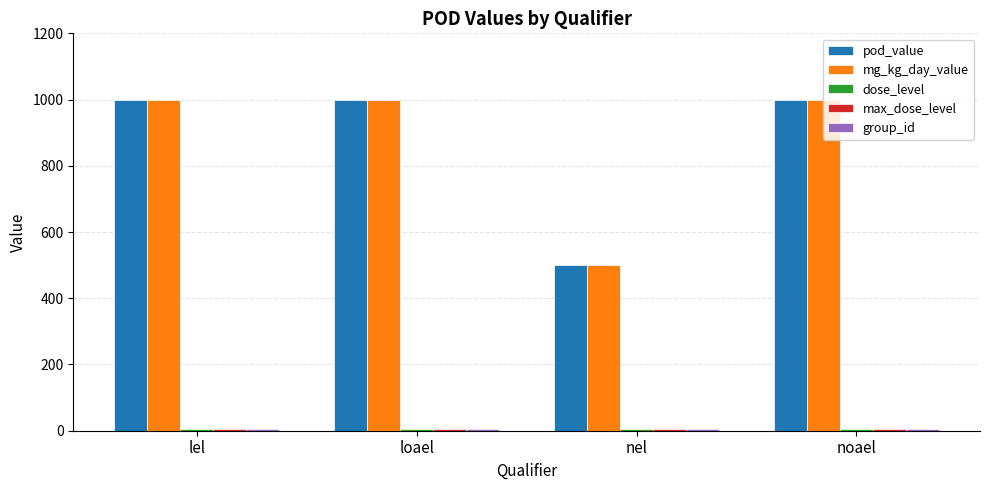

What is the maximum value for pod_value?

1000